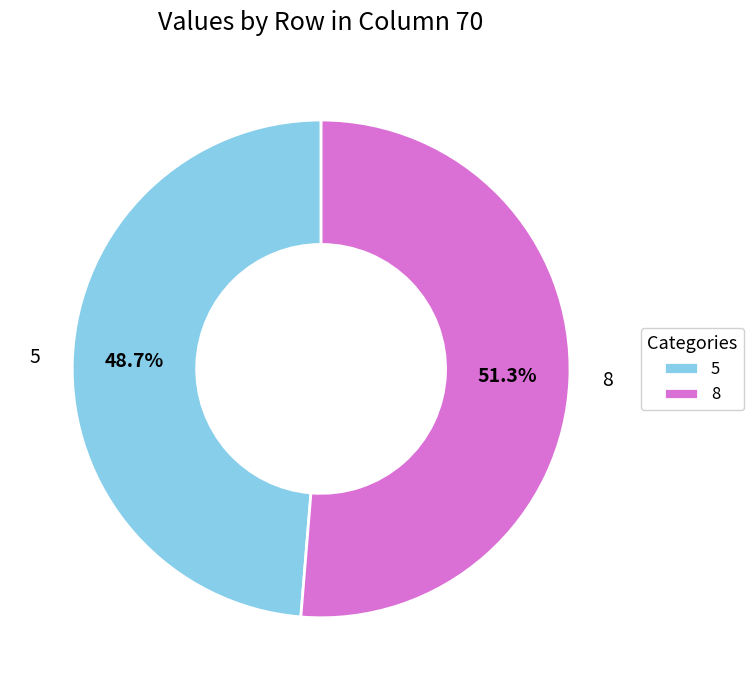

What is the total percentage of 8 and 5?

100.0%